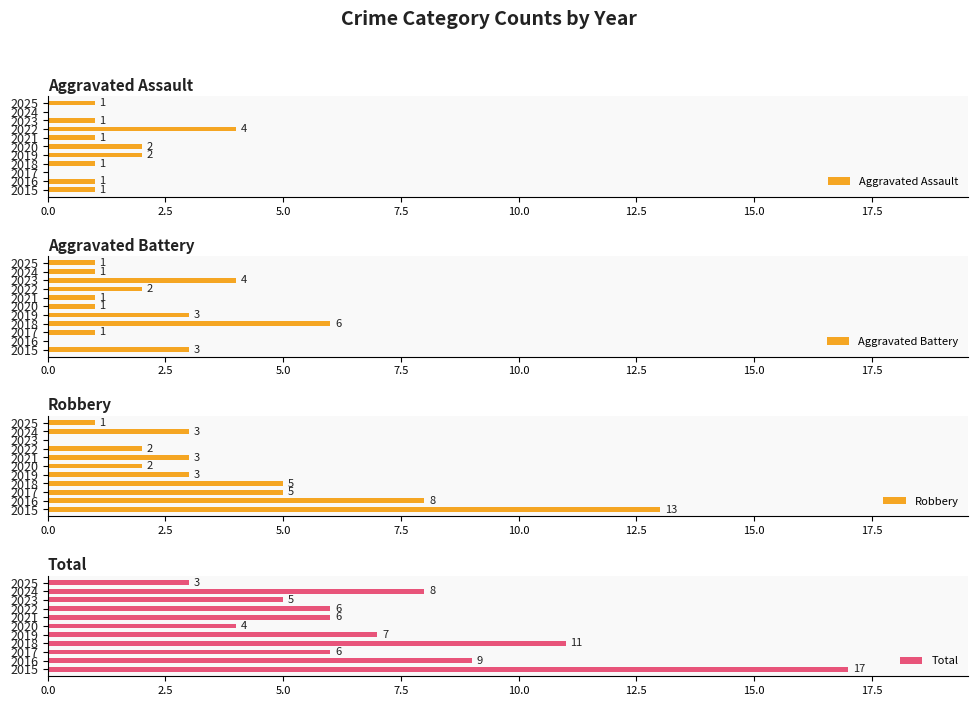

What are all the series names shown in the legend?

Aggravated Assault, Aggravated Battery, Robbery, Total